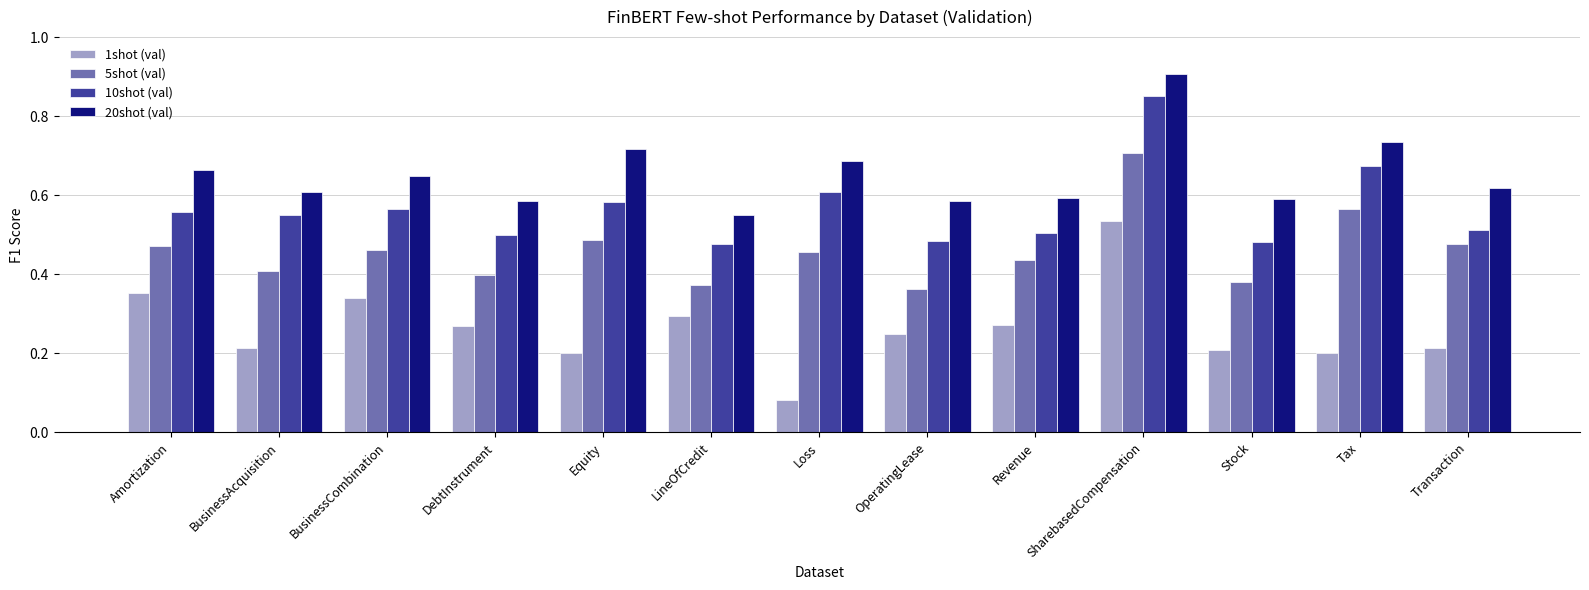

Which category has the highest value in the 1shot (val) series?

SharebasedCompensation